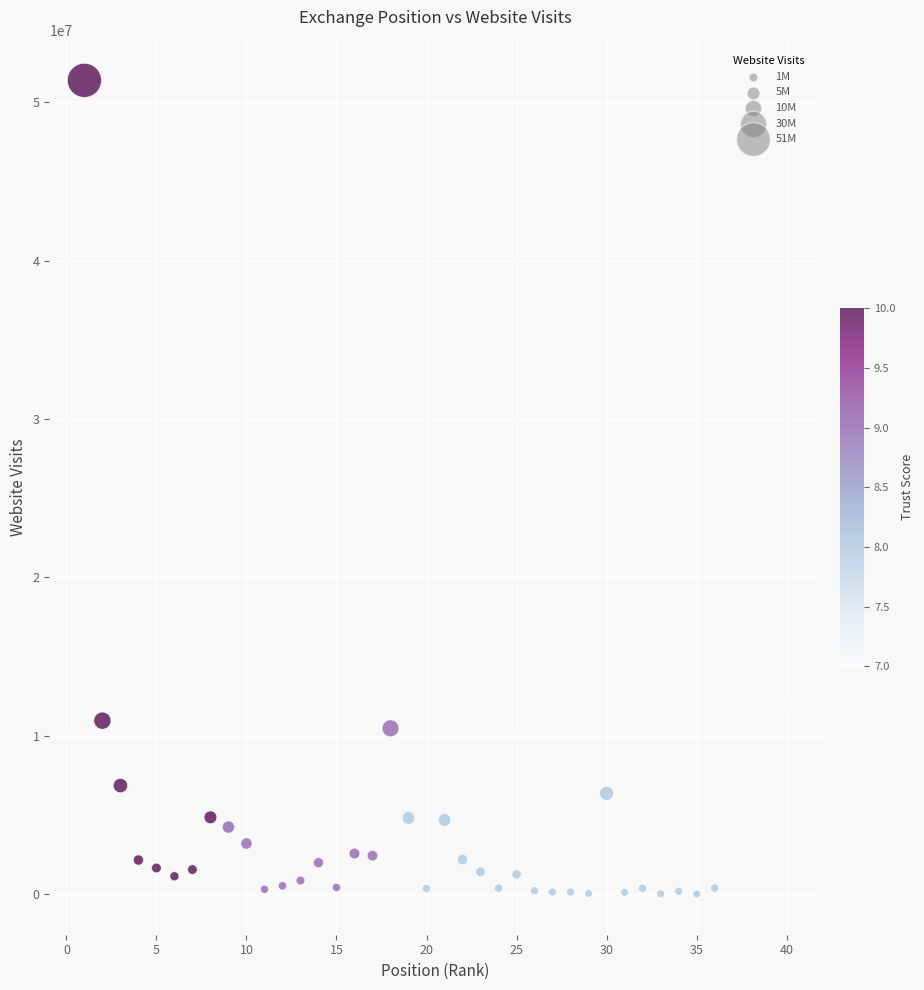

What Y value in the scatter plot is closest to 25691011?

11990000